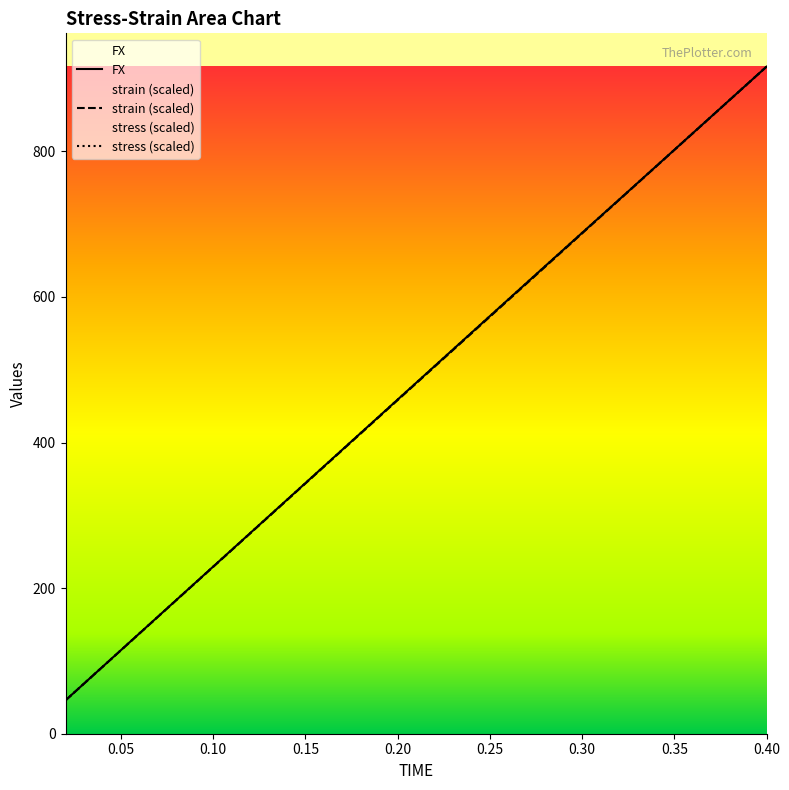

True or false: FX and stress intersect in this chart.

False